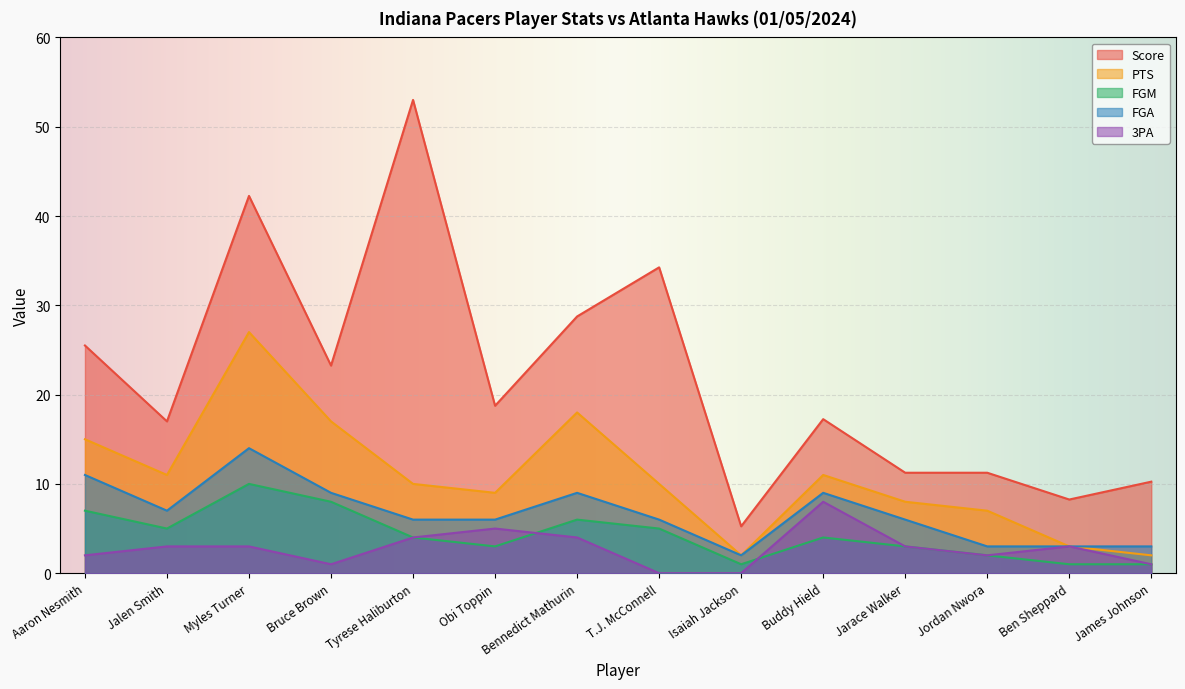

What is the difference between the maximum and minimum values in the 3PA series?

8.0